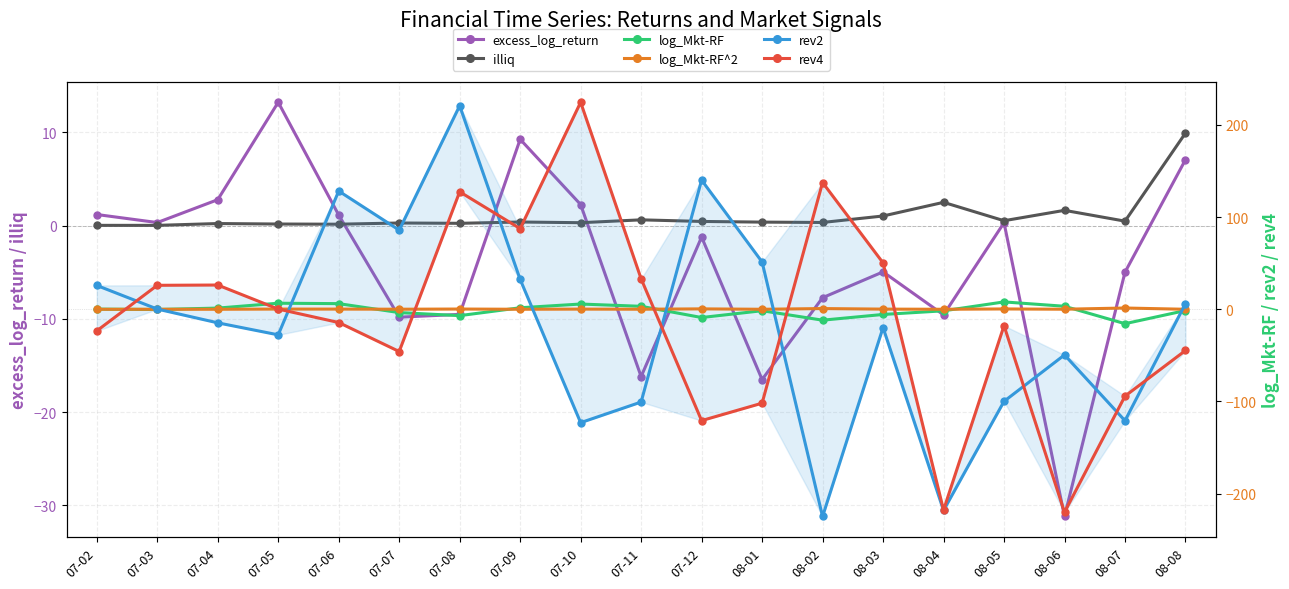

How many lines are shown in the chart?

6